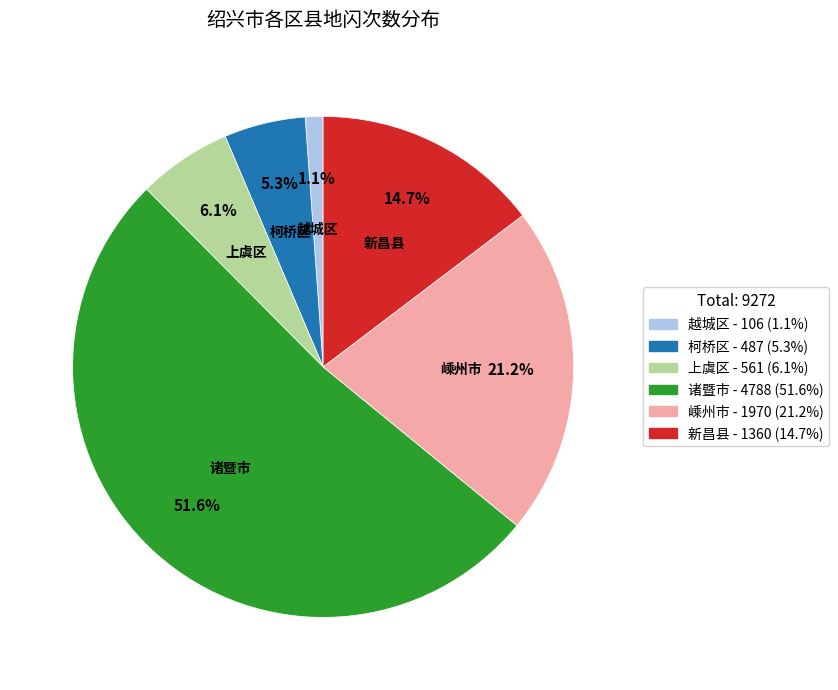

Approximately how many times larger is the value at 新昌县 compared to 柯桥区?

2.8